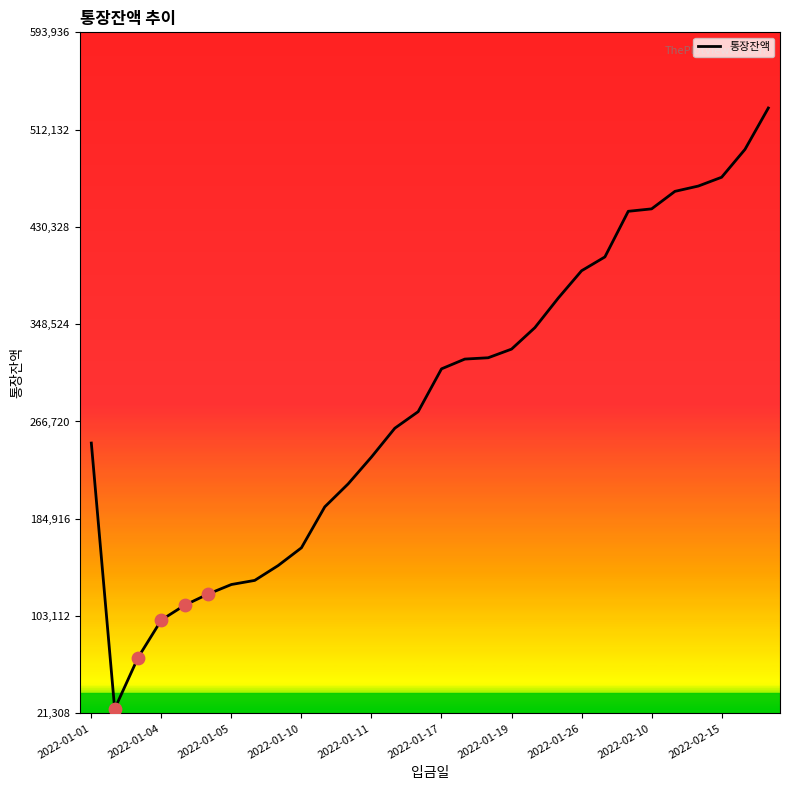

What is the smallest value displayed?

25068.3